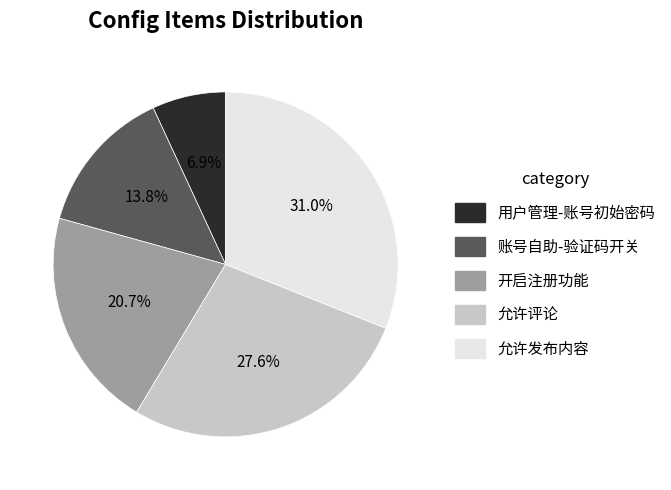

Which category has the biggest portion of the pie?

允许发布内容